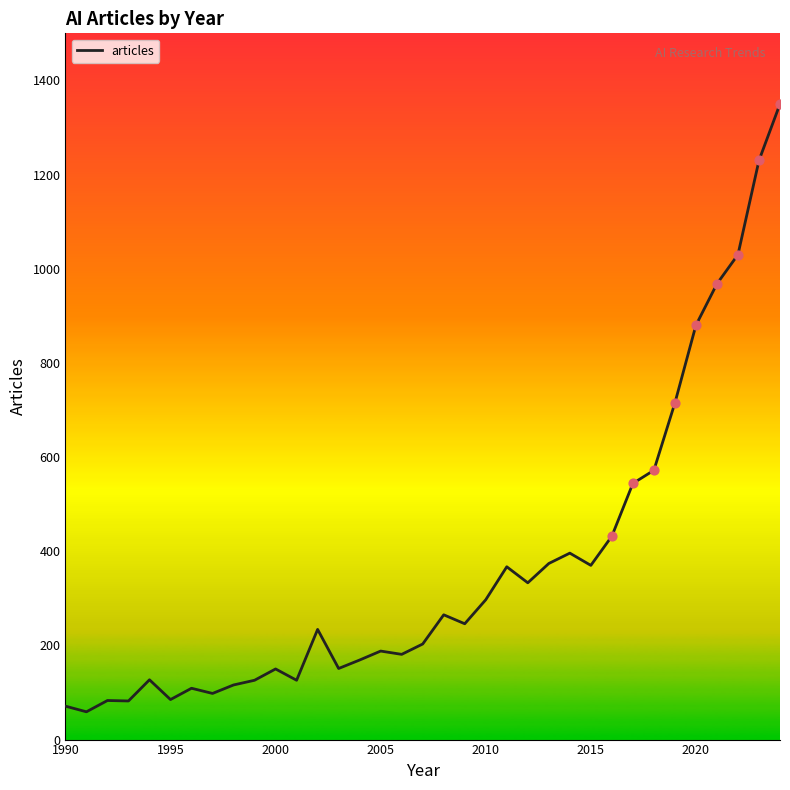

What is the difference between the maximum and minimum values?

1291